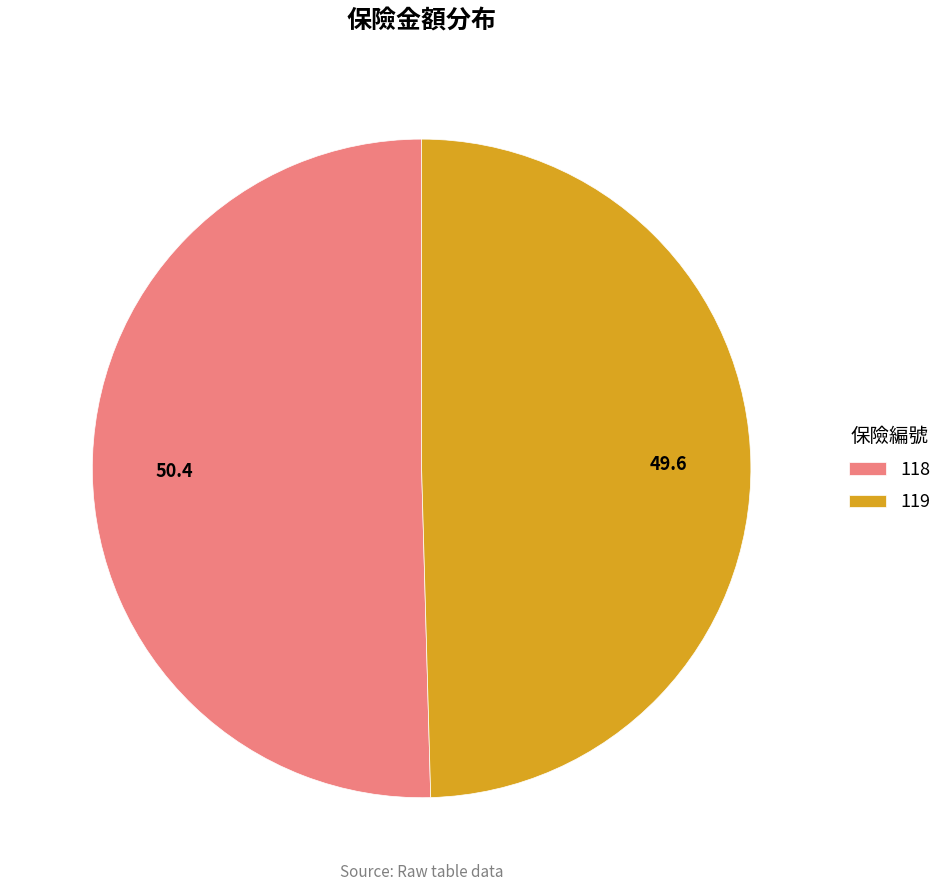

Combined, do 119 and 118 account for over 50%?

Yes